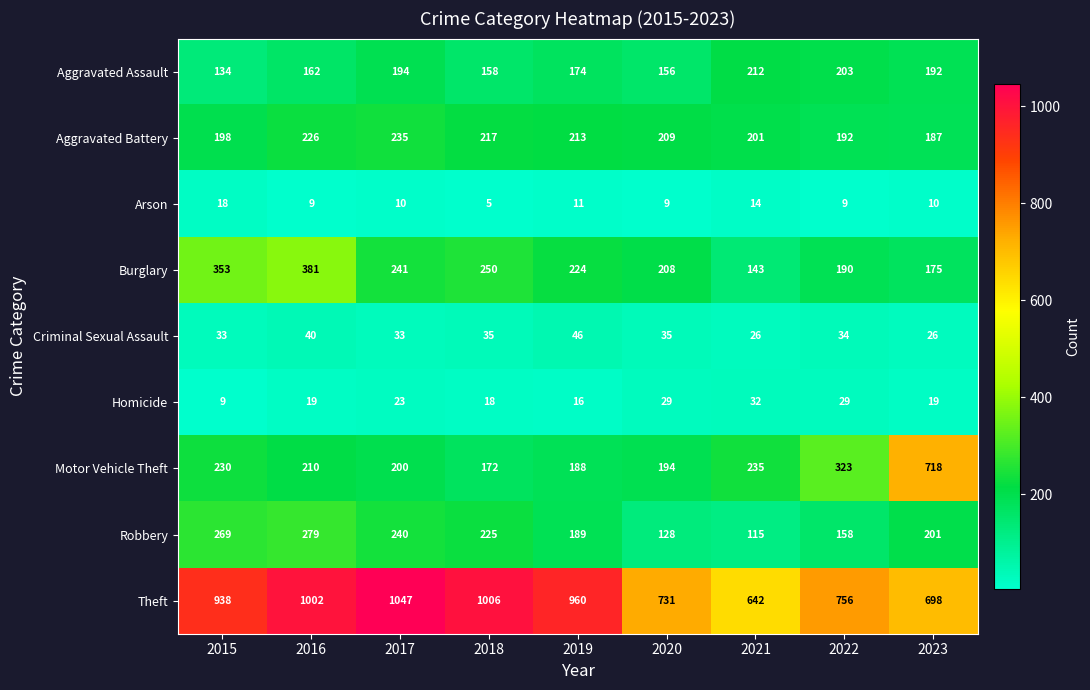

At 2023, list the series in order from smallest to largest.

Arson, Homicide, Criminal Sexual Assault, Burglary, Aggravated Battery, Aggravated Assault, Robbery, Theft, Motor Vehicle Theft